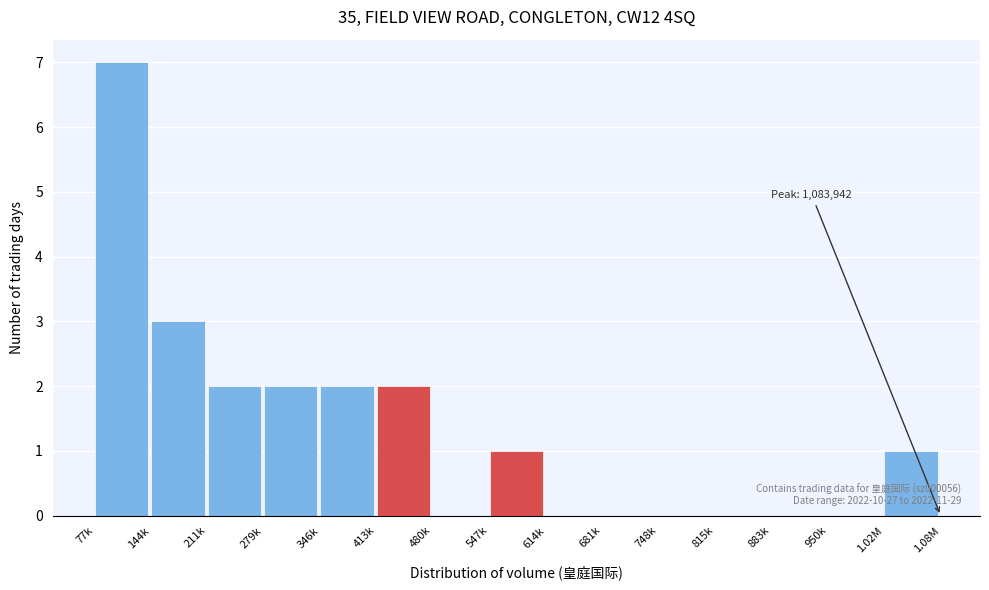

Reading right to left, transcribe all the data shown in this chart.

1.02M=1	950k=0	883k=0	815k=0	748k=0	681k=0	614k=0	547k=1	480k=0	413k=2	346k=2	279k=2	211k=2	144k=3	77k=7